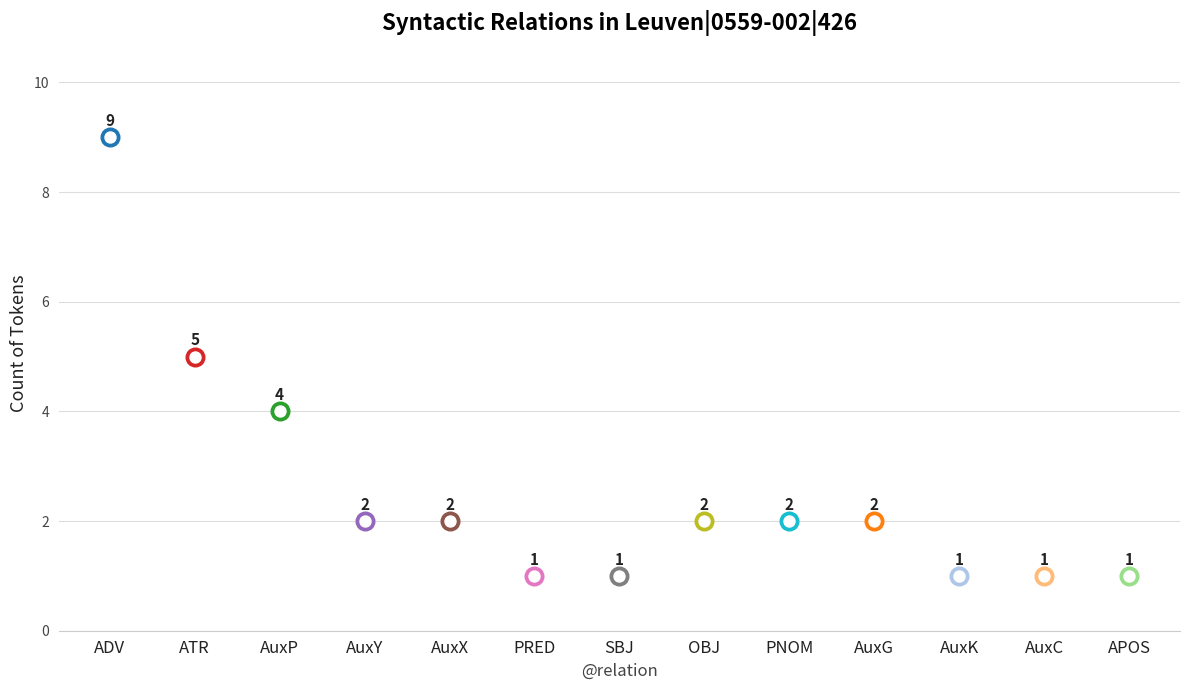

What is the change in value from PRED to AuxG?

+1